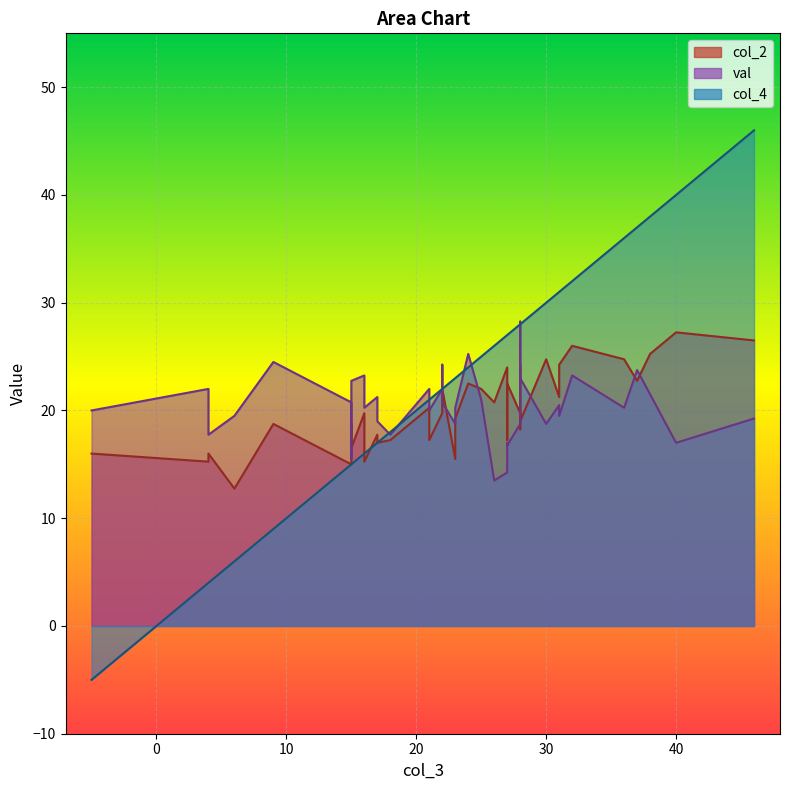

Read the col_4 value at 16.

16.0